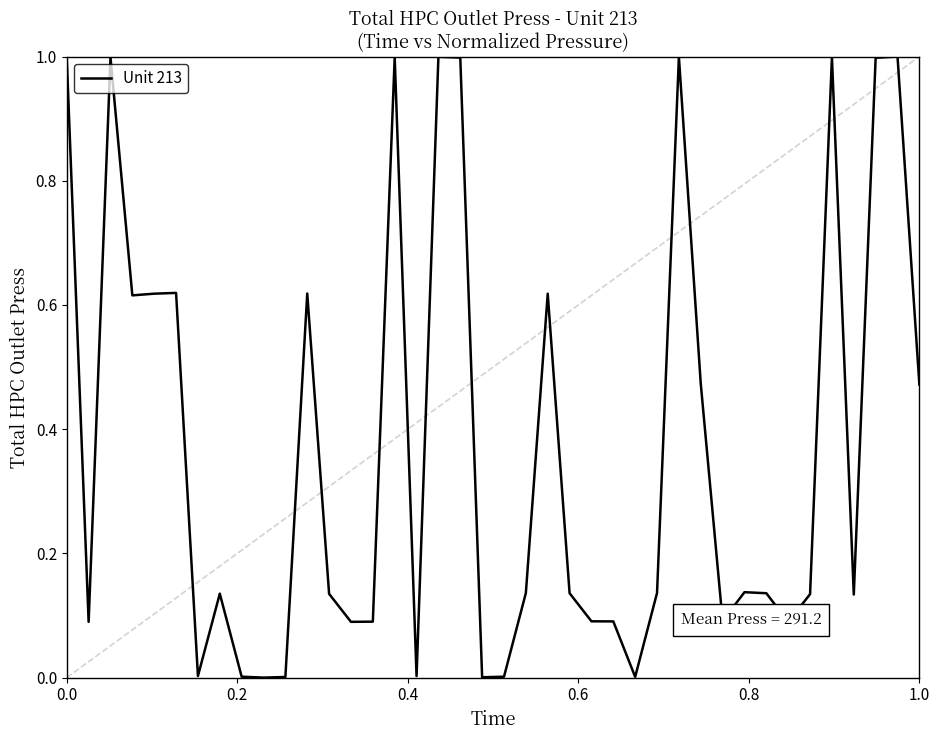

What is the difference between the maximum and minimum values?

1.0